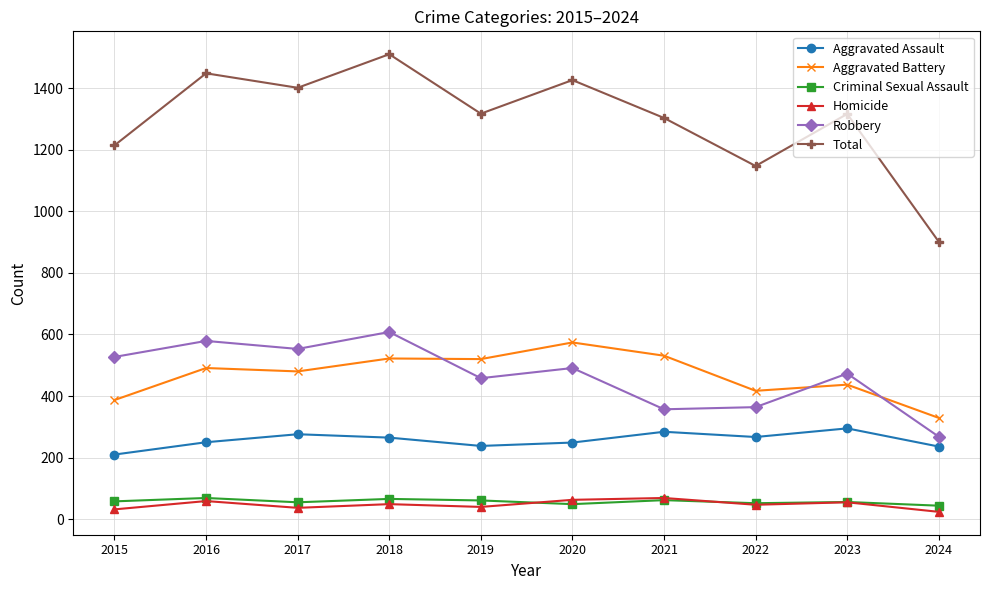

How many data points in Aggravated Assault are less than 265?

5